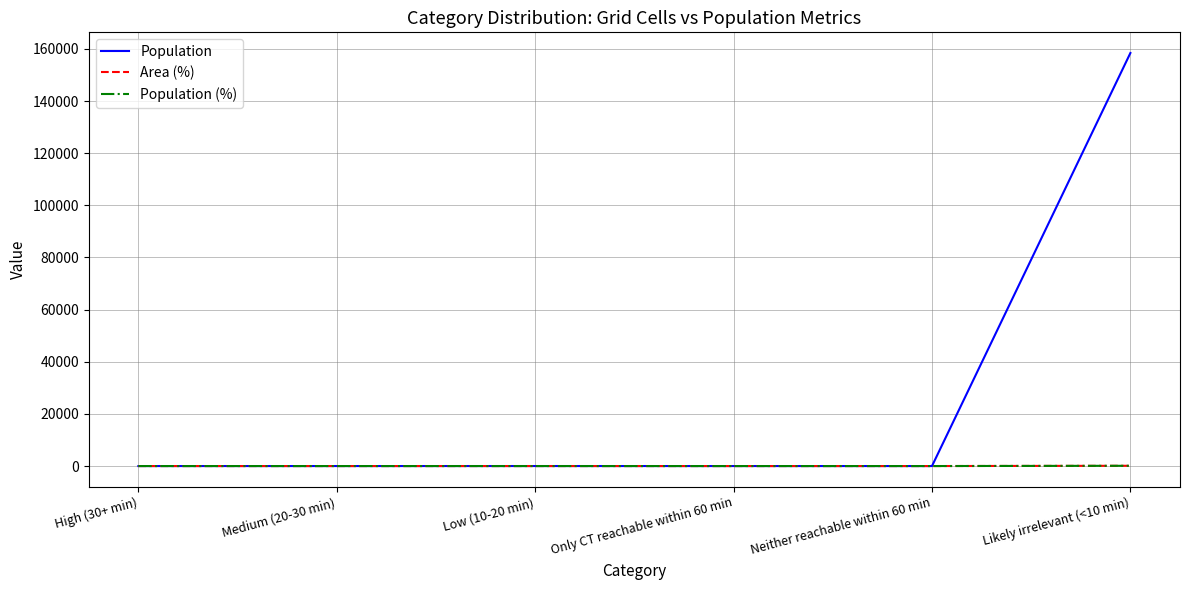

Does the chart have visible grid lines?

Yes